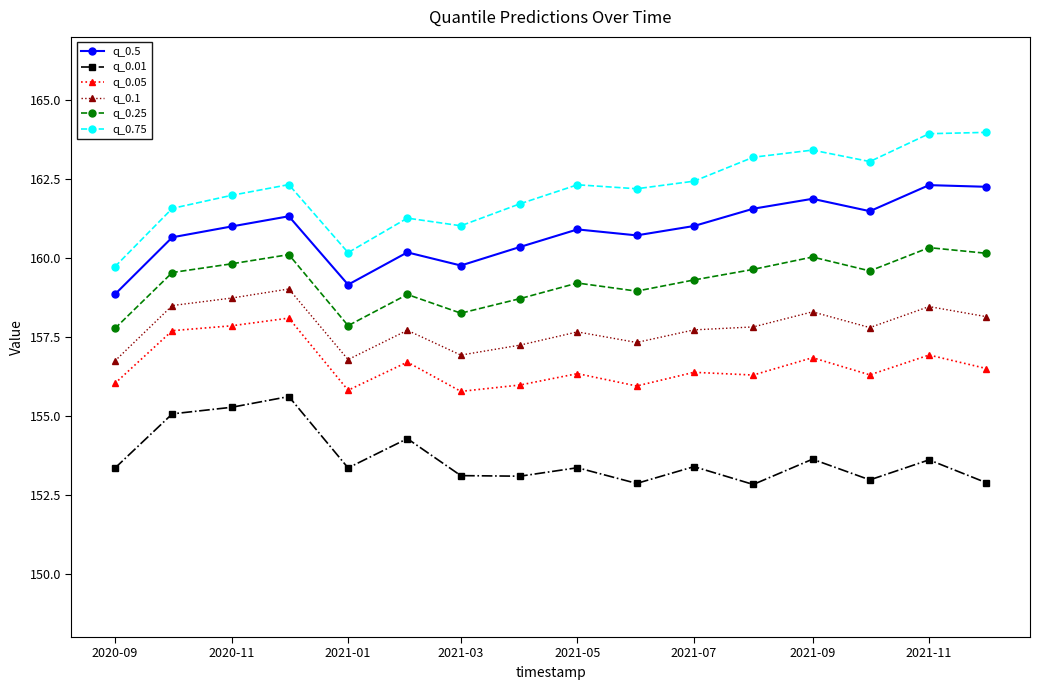

What is the value of the q_0.01 point at the 4th from the left?

155.6